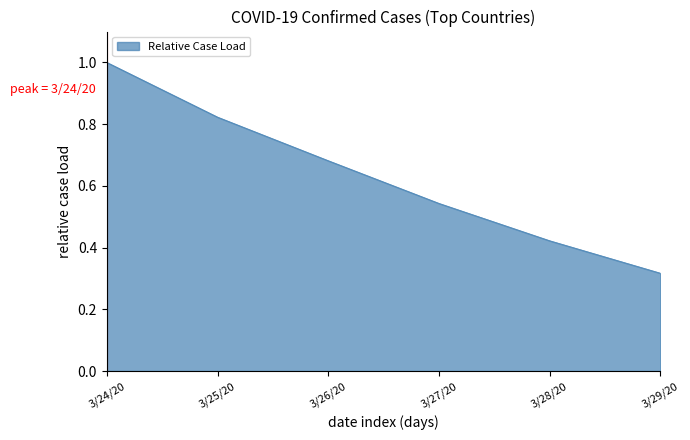

Which label corresponds to the smallest value in the chart?

3/29/20